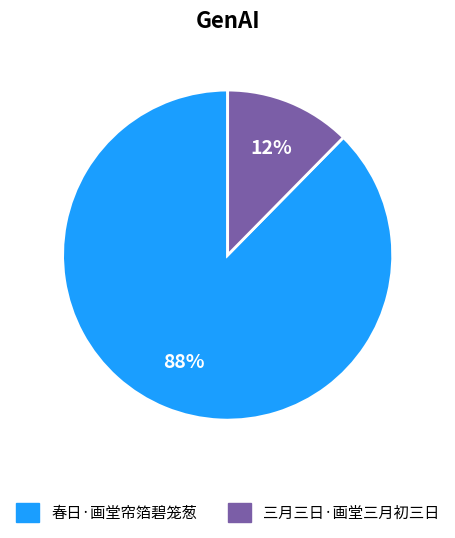

To the nearest percent, what is the combined percentage of 春日·画堂帘箔碧笼葱 and 三月三日·画堂三月初三日?

100%